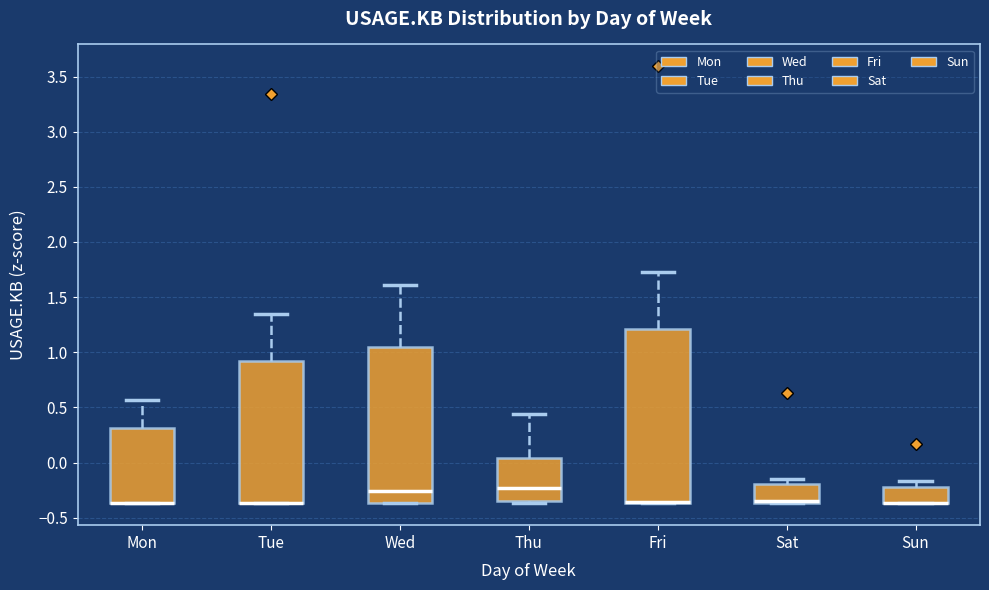

Where does the upper whisker of the box for Thu end on the y-axis? The values are not printed on the chart, so give them approximately, as read against the axis.

0.45